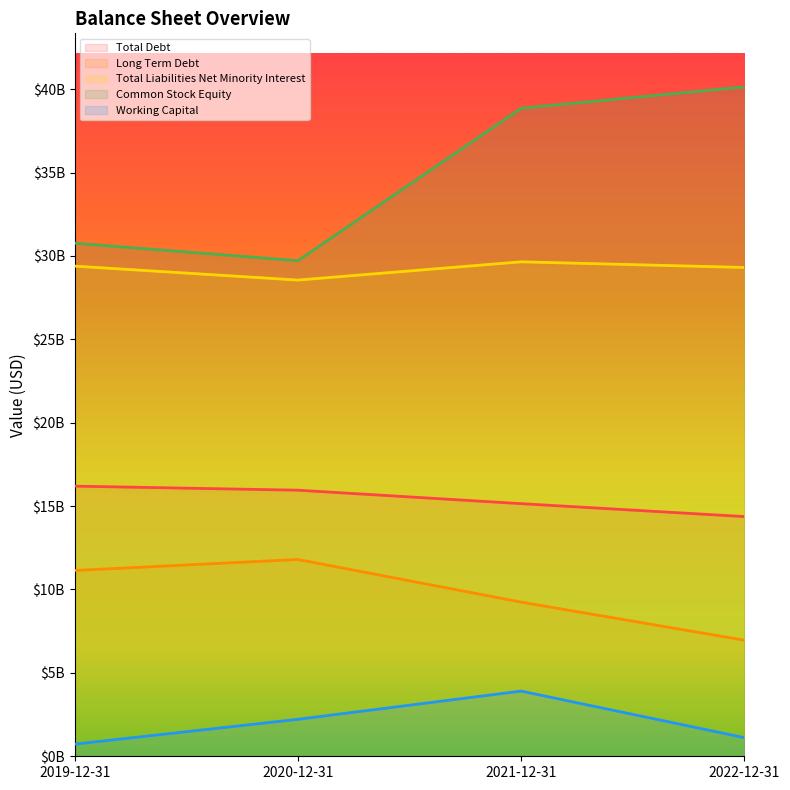

What position from the right is 2022-12-31?

1